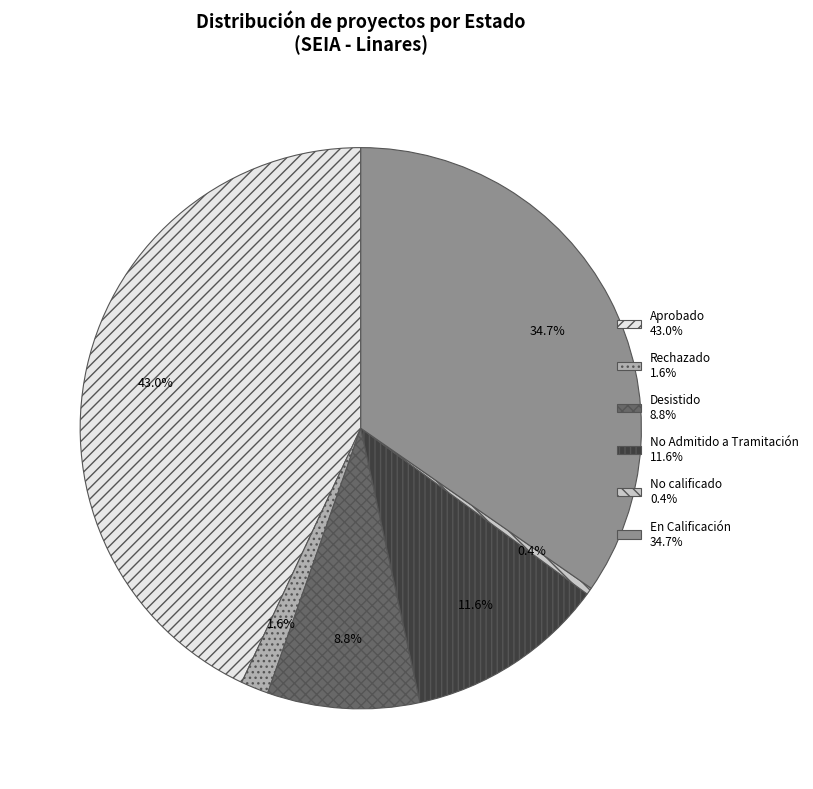

Does any single category account for the majority?

No